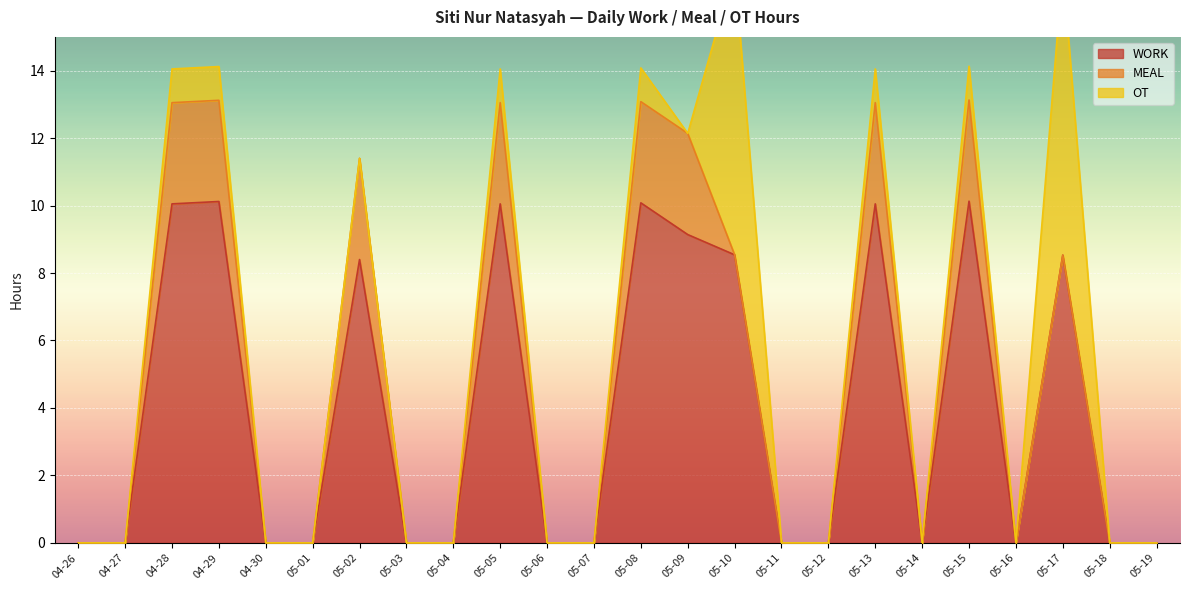

How many lines are shown in the chart?

3